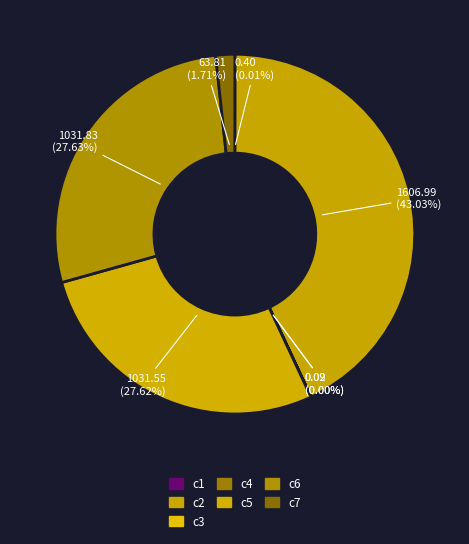

To the nearest percent, what is the combined percentage of c2 and c6?

71%